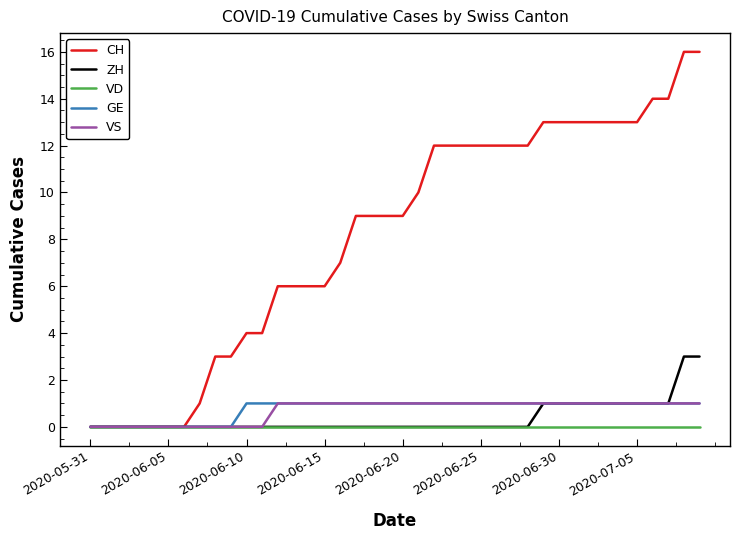

What is the maximum value shown in the chart?

16